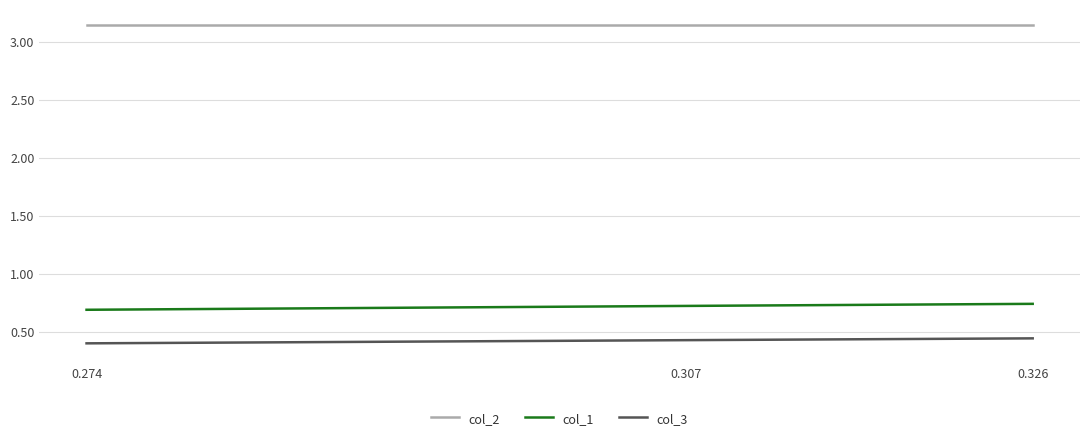

Which series has the largest total across all categories?

col_2